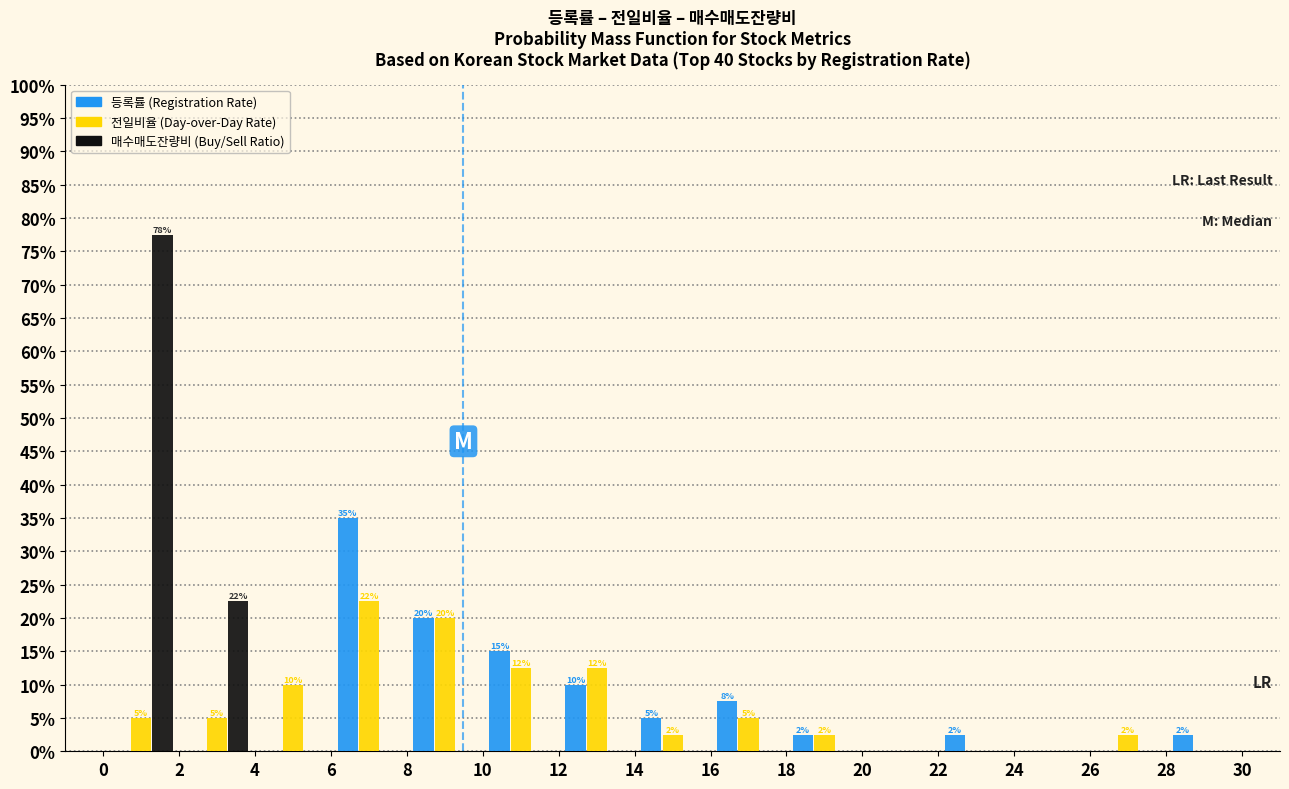

In the 매수매도잔량비 (Buy/Sell Ratio) series, which range on the x-axis has the tallest bar?

0 to 2